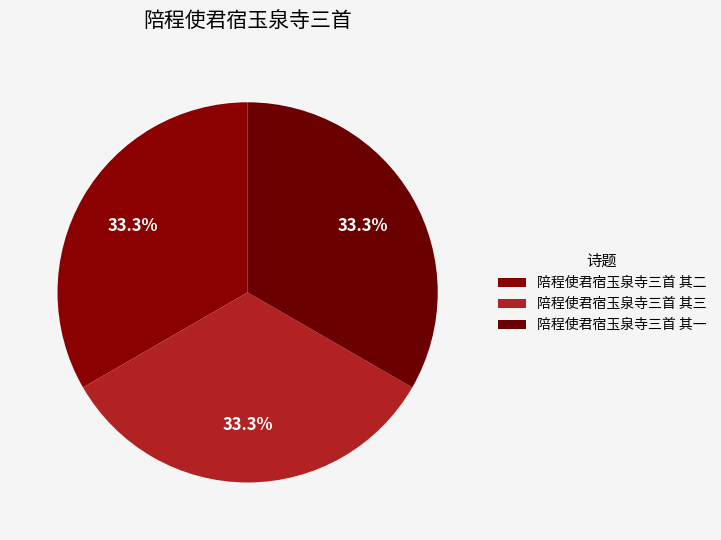

Approximately how many times larger is the value at 陪程使君宿玉泉寺三首 其一 compared to 陪程使君宿玉泉寺三首 其三?

1.0